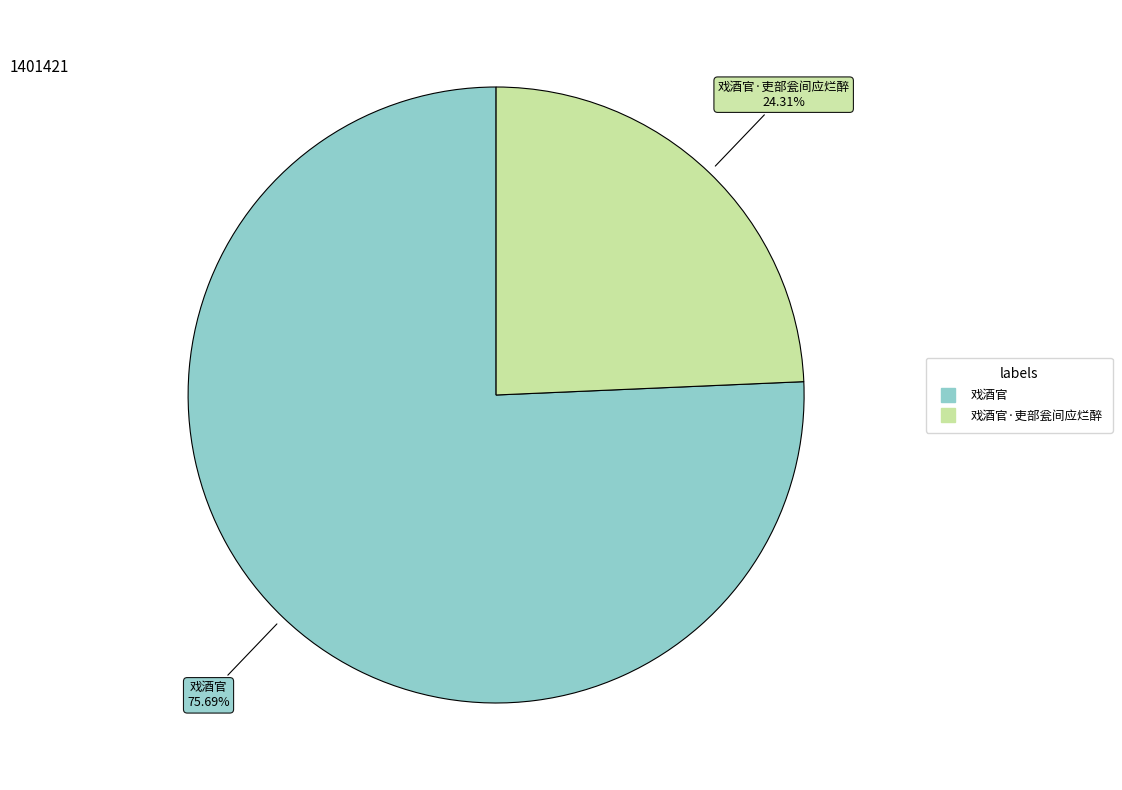

How many segments does this pie chart have?

2